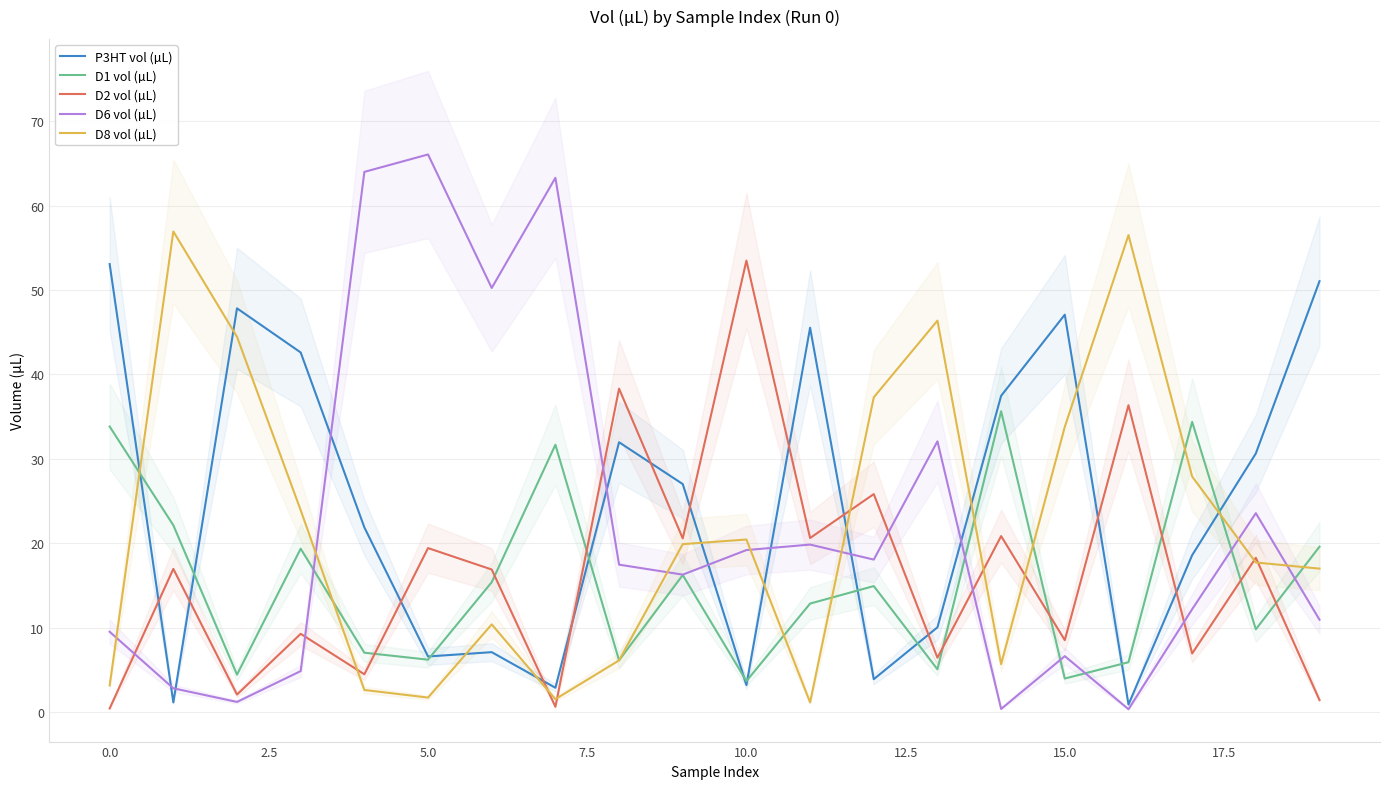

How many values in the D8 vol (µL) series are below 19?

10